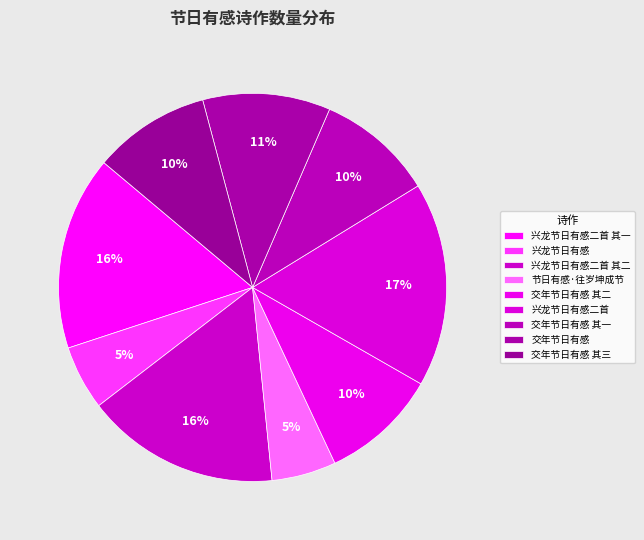

What percentage is the 节日有感·往岁坤成节 slice, to the nearest percent?

5%